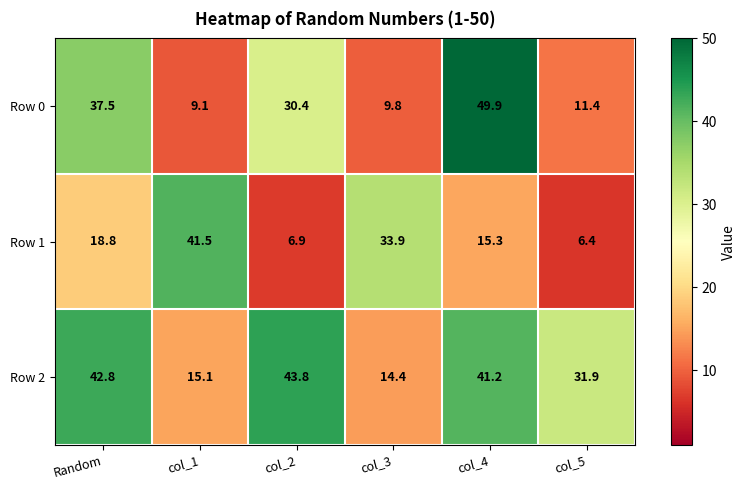

Rank the series at Random from highest to lowest value.

Row 2, Row 0, Row 1